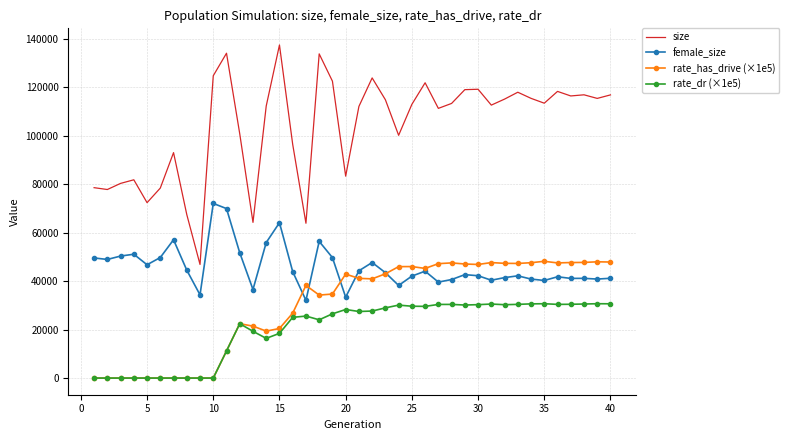

True or false: rate_has_drive (×1e5) and size intersect in this chart.

False